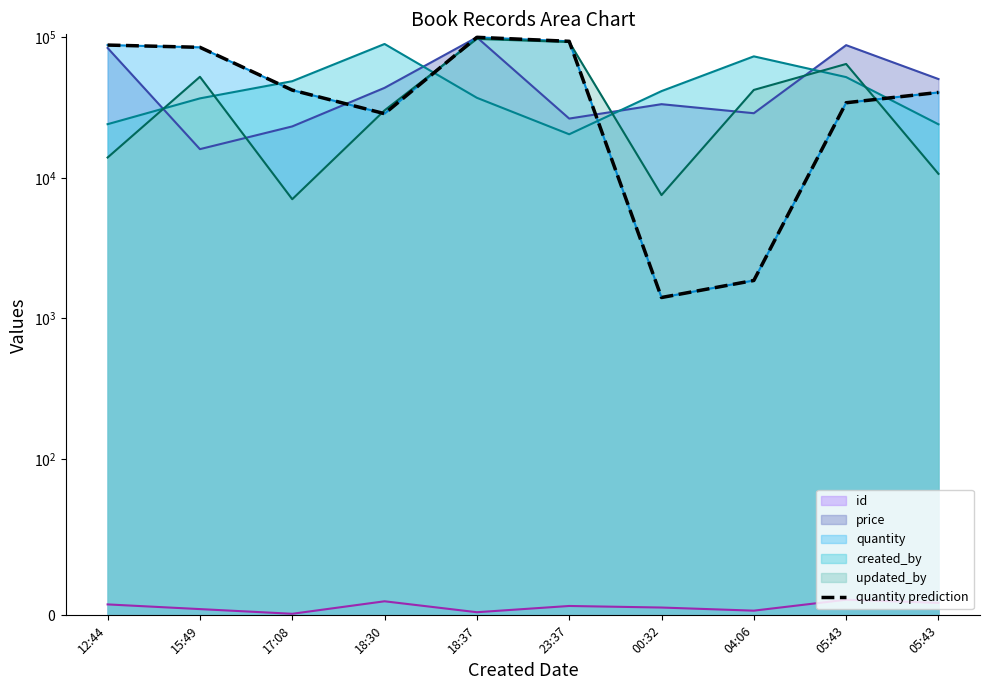

Reading left to right, transcribe all the data shown in this chart.

88027	84834	42098	28625	99936	93611	1410	1864	34227	40532